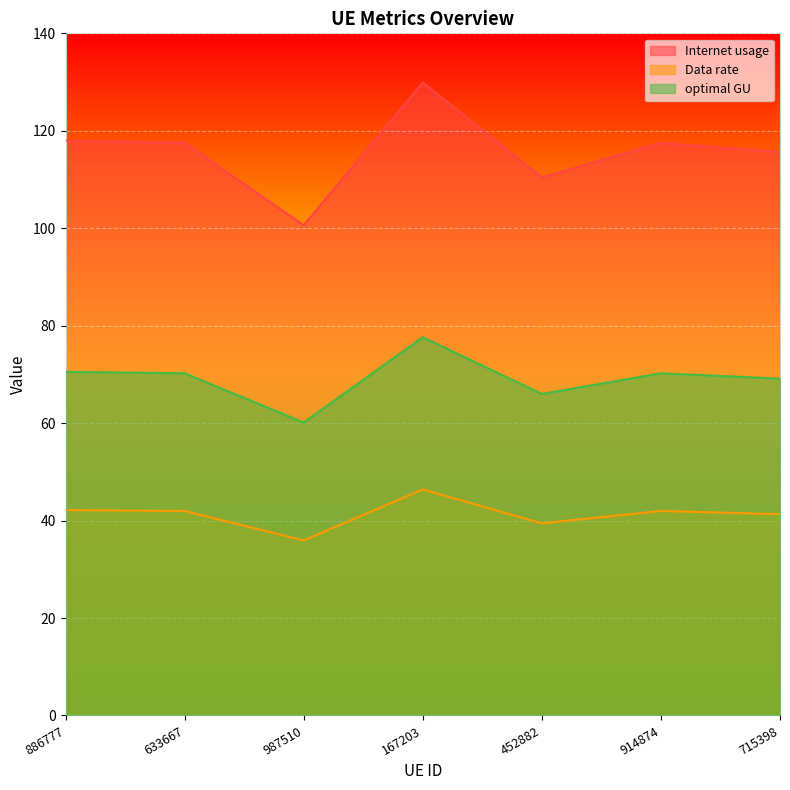

At which label is Data rate closest to 41?

715398